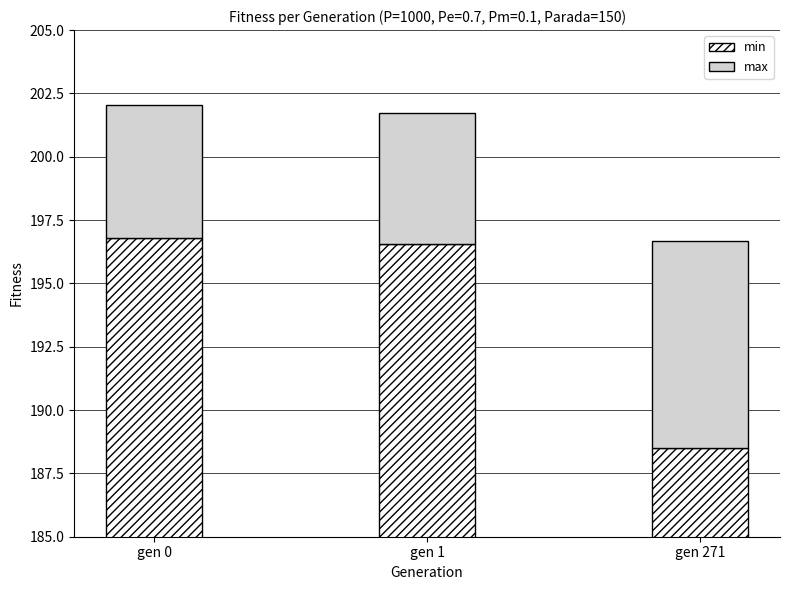

Reading left to right, what are all the values shown in this chart?

min: gen 0=196.8	gen 1=196.6	gen 271=188.5
max: gen 0=5.2	gen 1=5.2	gen 271=8.2